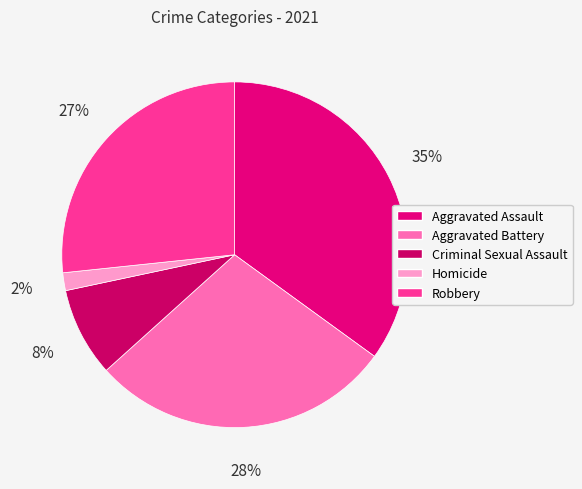

How many slices are in this pie chart?

5